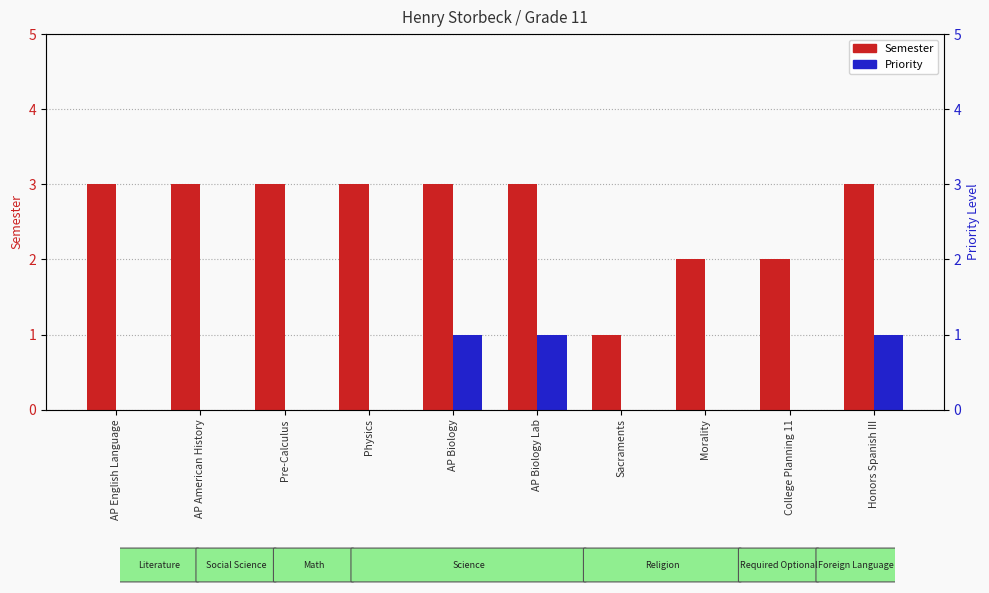

Rank the series by their average value, from highest to lowest.

Semester, Priority